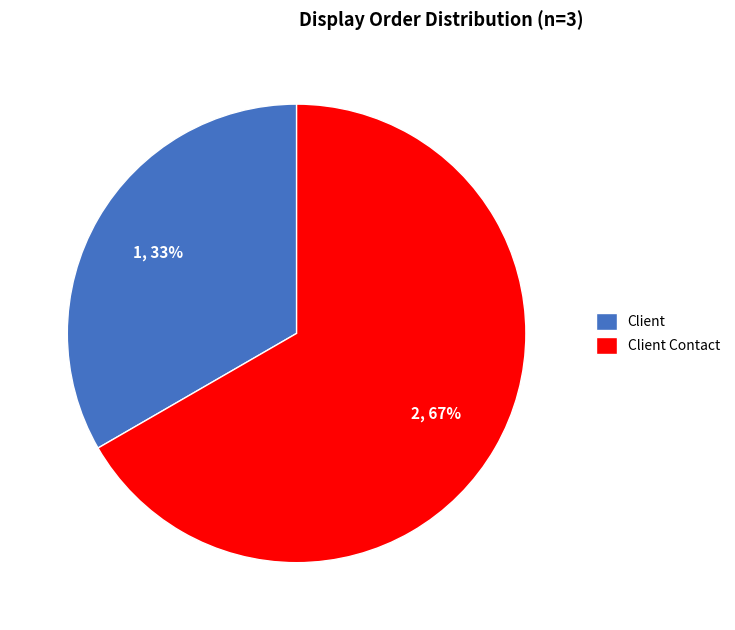

Which category has the smallest portion of the pie?

Client